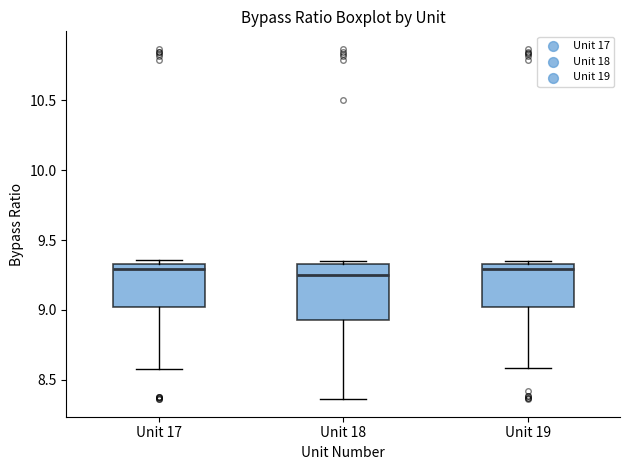

Reading left to right, transcribe this box plot: for each box, give where its median line is, the range the box spans, and where its two whiskers end, as read against the y-axis. The values are not printed on the chart, so give them approximately, as read against the axis.

Unit 17: median 9.30, box 9.00 to 9.35, whiskers 8.60 to 9.35 (just above the box's upper edge)
Unit 18: median 9.25, box 8.95 to 9.35, whiskers 8.35 to 9.35 (just above the box's upper edge)
Unit 19: median 9.30, box 9.00 to 9.35, whiskers 8.60 to 9.35 (just above the box's upper edge)